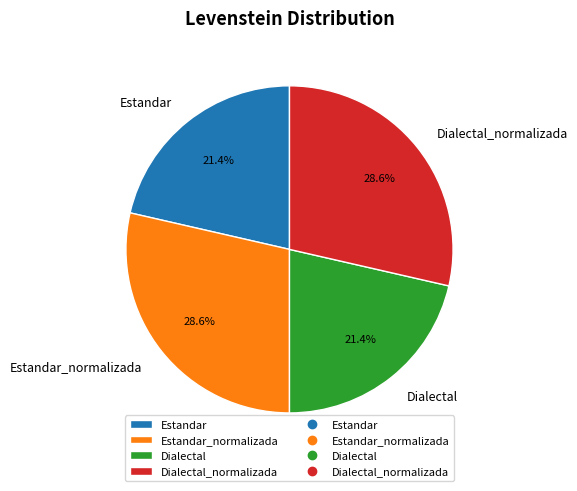

Count the number of slices in the pie.

4